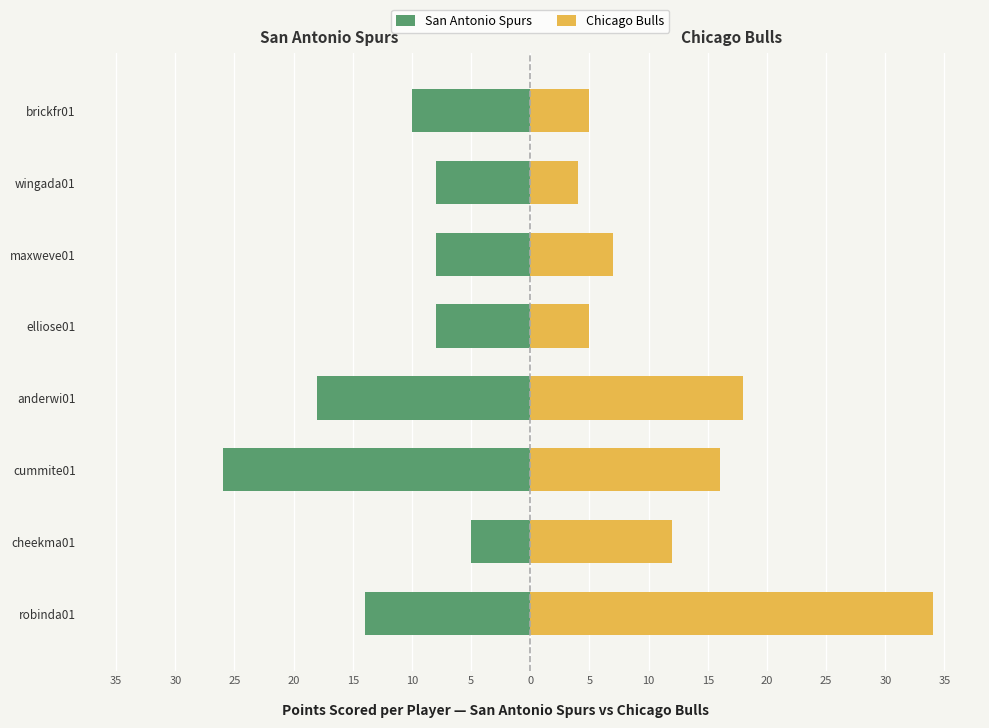

What is the difference between the maximum and minimum values in the San Antonio Spurs series?

21